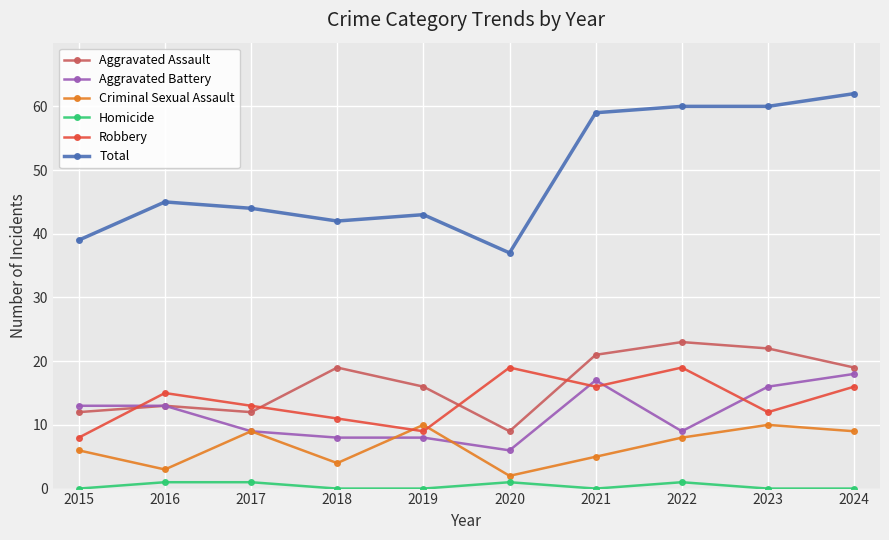

After their last crossing, which series has the higher values: Aggravated Assault or Robbery?

Aggravated Assault